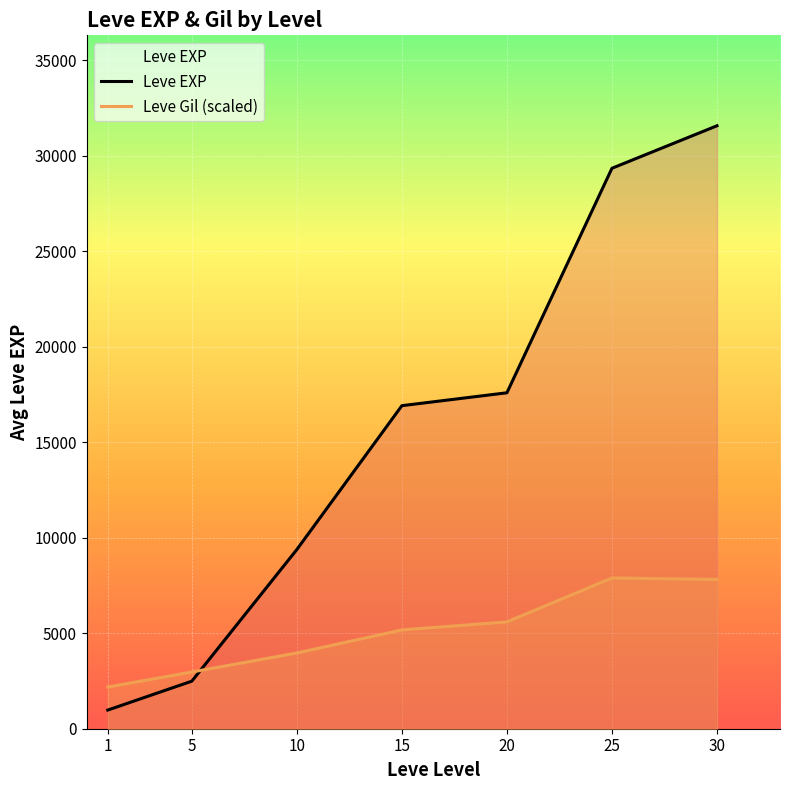

At 25, list the series in order from largest to smallest.

Leve EXP, Leve Gil (scaled)